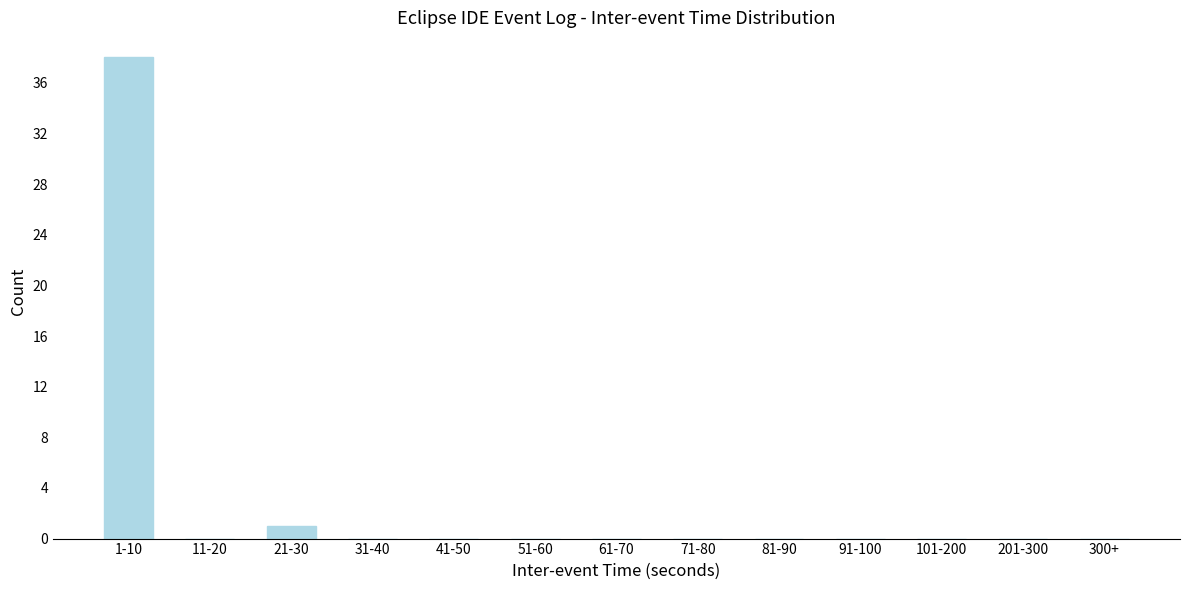

Reading left to right, list all the values displayed in this chart.

1-10=38	11-20=0	21-30=1	31-40=0	41-50=0	51-60=0	61-70=0	71-80=0	81-90=0	91-100=0	101-200=0	201-300=0	300+=0